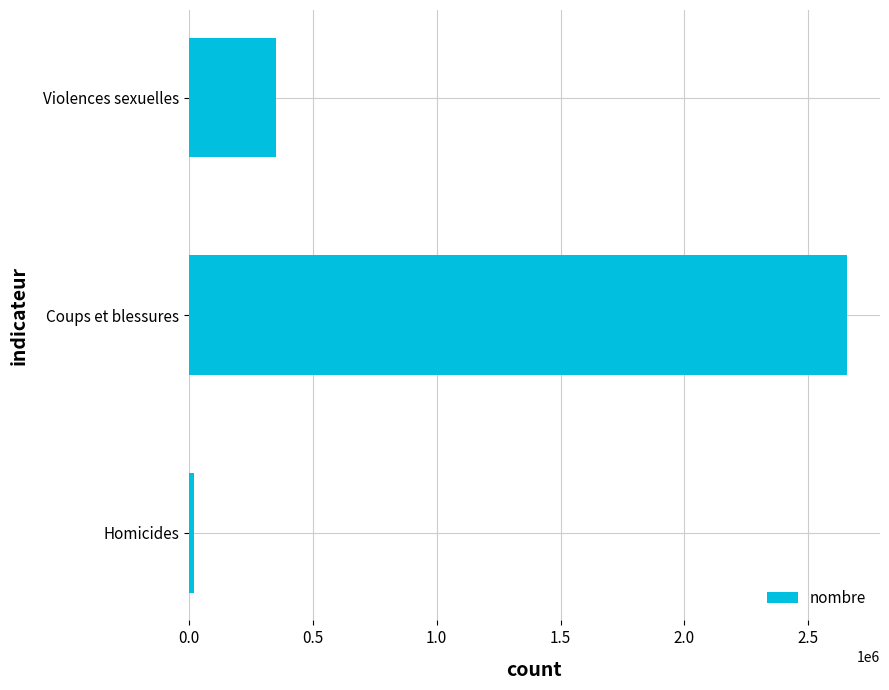

Does the chart contain any negative values?

No